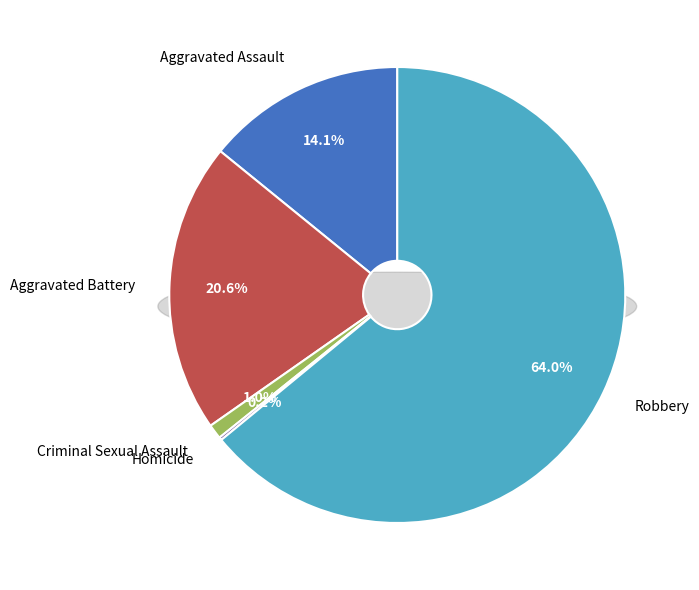

The Aggravated Assault slice represents 9% of the pie. True or false?

False